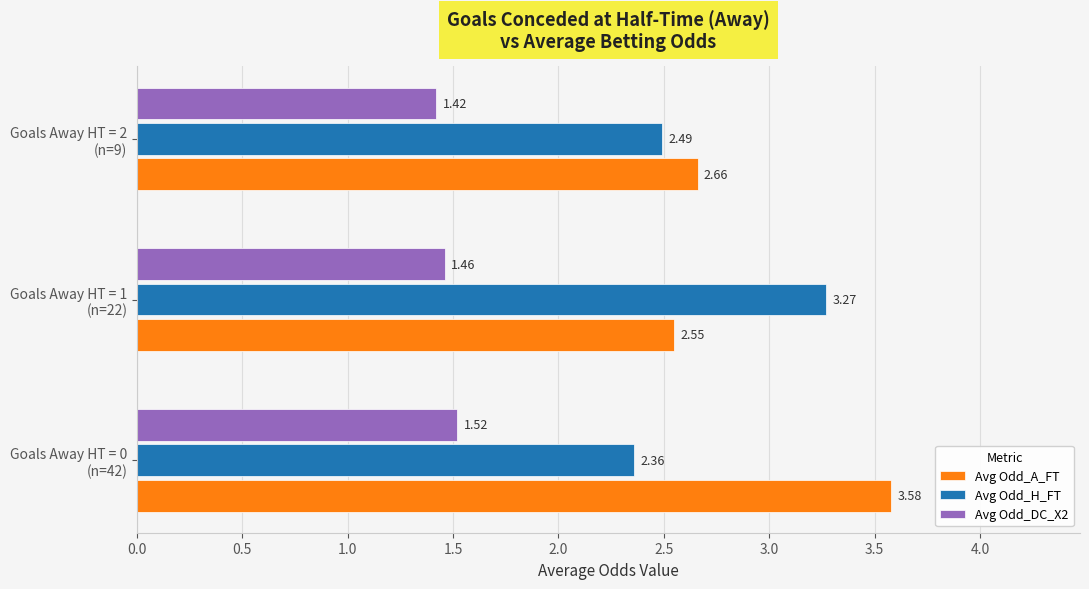

Which series has the largest range (max minus min)?

Avg Odd_A_FT